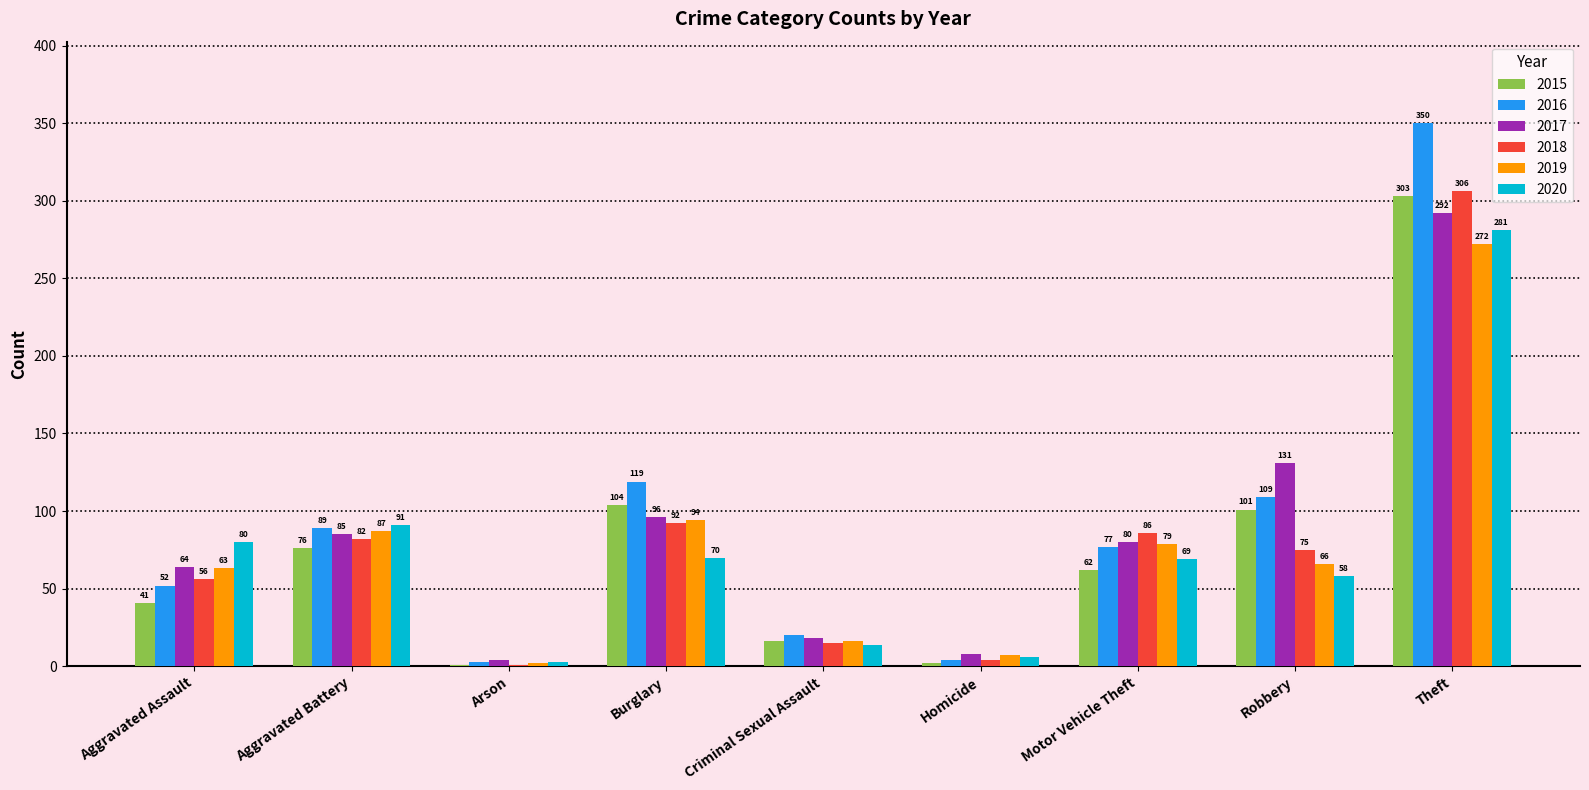

How many groups of bars are there?

9